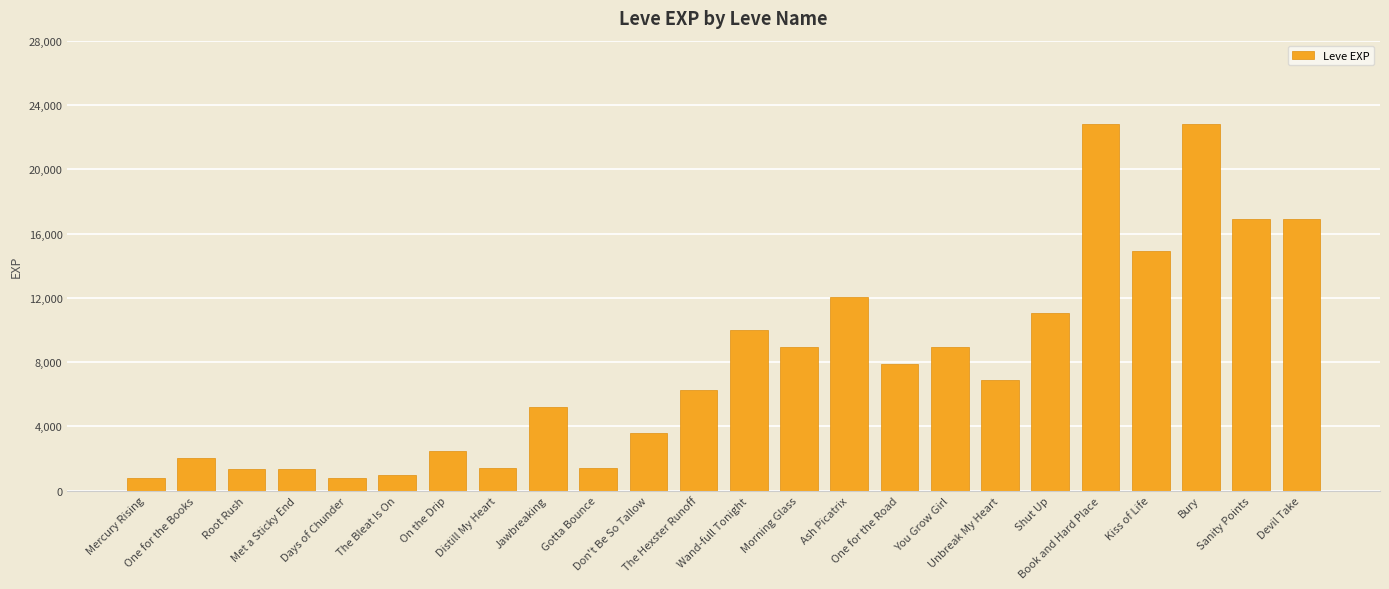

Read the value at Wand-full Tonight.

9990